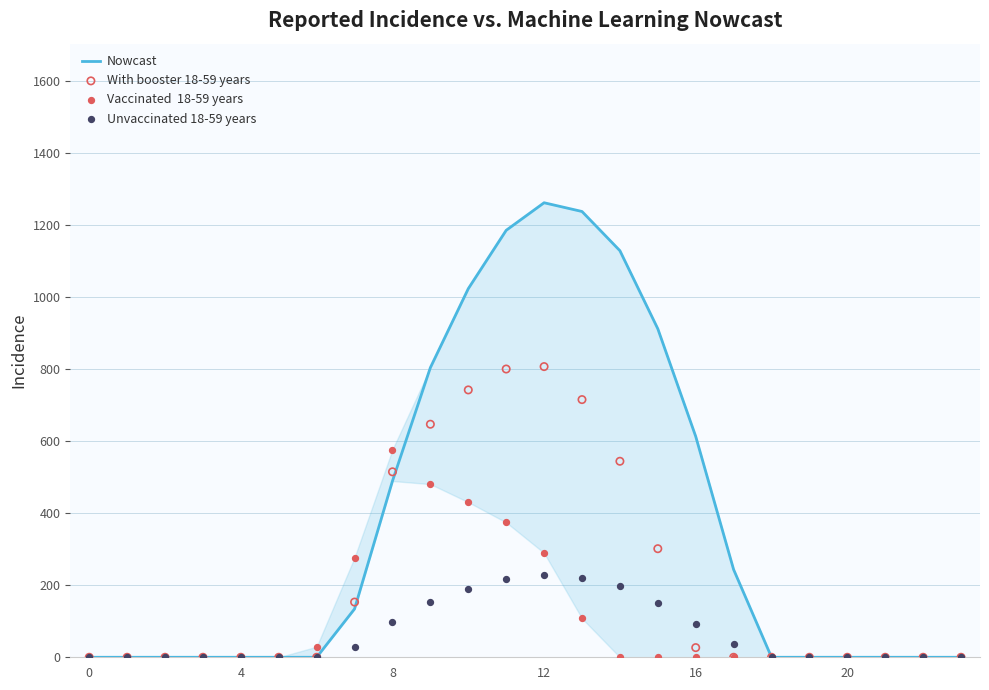

Which series has the largest total across all categories?

Nowcast